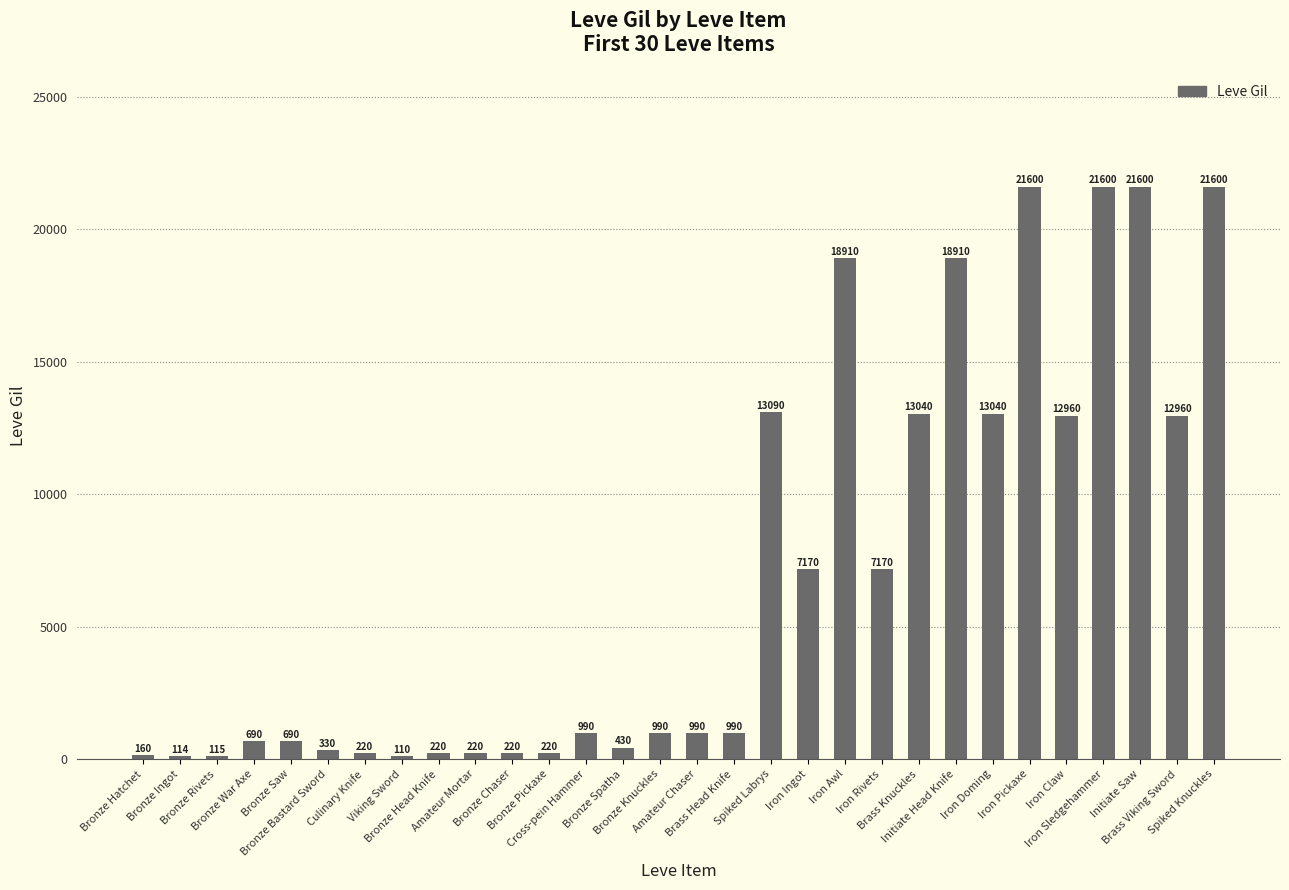

Are the bars horizontal?

No